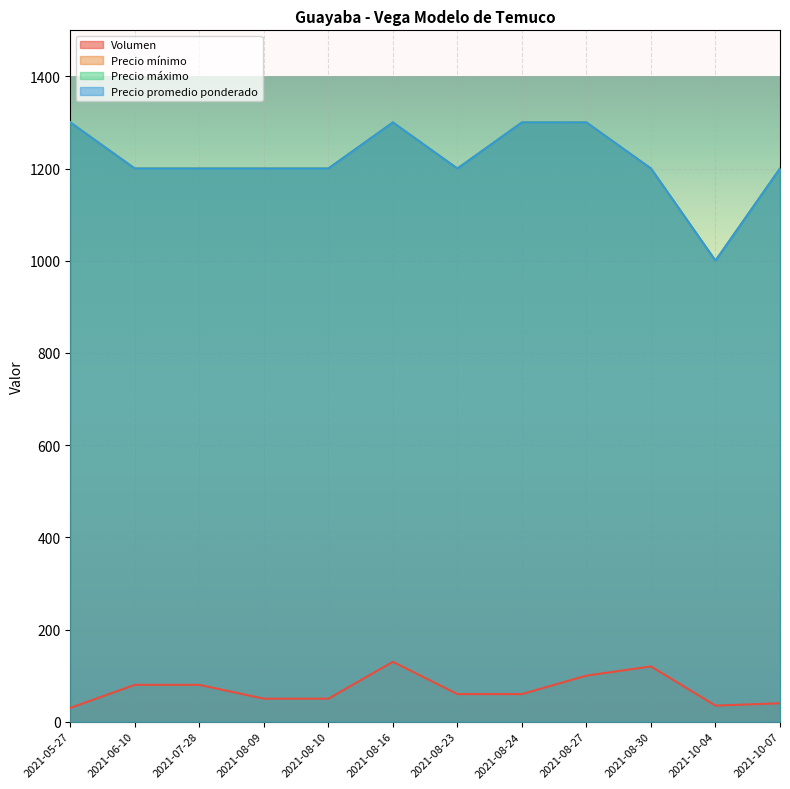

Which series changed the most between 2021-08-16 and 2021-10-04?

Precio mínimo